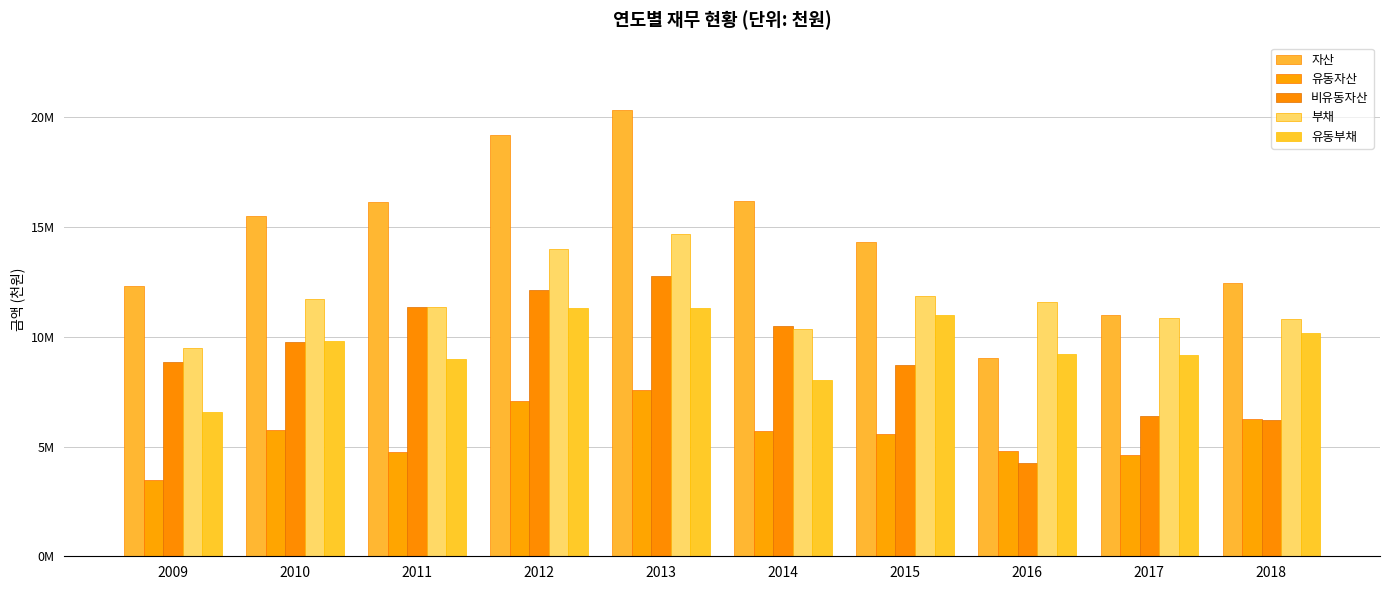

Reading left to right, what are all the values shown in this chart?

자산: 12330752	15514425	16134379	19196941	20359610	16177656	14307824	9018698	10983358	12465036
유동자산: 3488077	5768295	4758375	7077839	7575668	5700822	5576990	4775151	4612487	6236606
비유동자산: 8842675	9746131	11376004	12119102	12783941	10476834	8730834	4243547	6370871	6228431
부채: 9495742	11725729	11371049	14018141	14665004	10374077	11848330	11591413	10849461	10809508
유동부채: 6582202	9808229	8992809	11294251	11305677	8050684	10974381	9221386	9179564	10156677